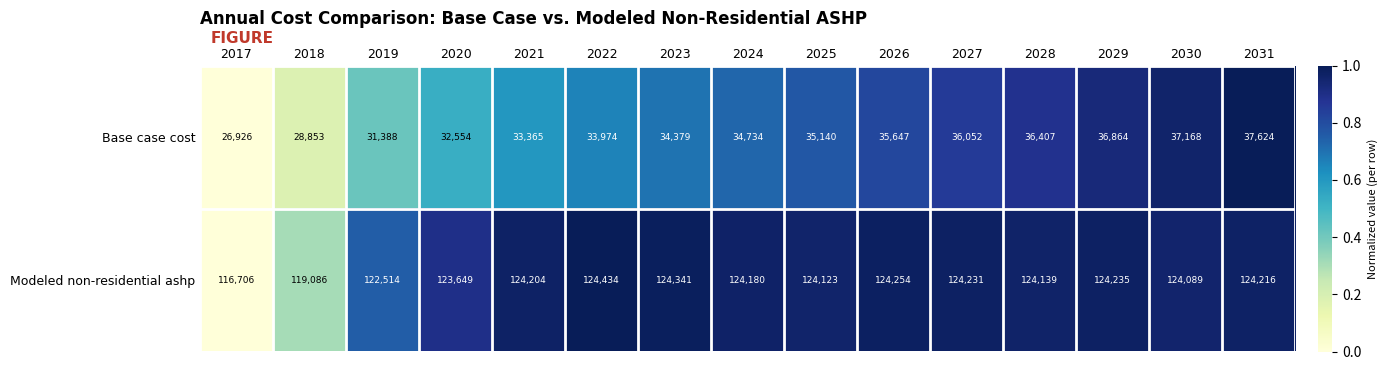

Which series has the largest total across all categories?

Modeled non-residential ashp